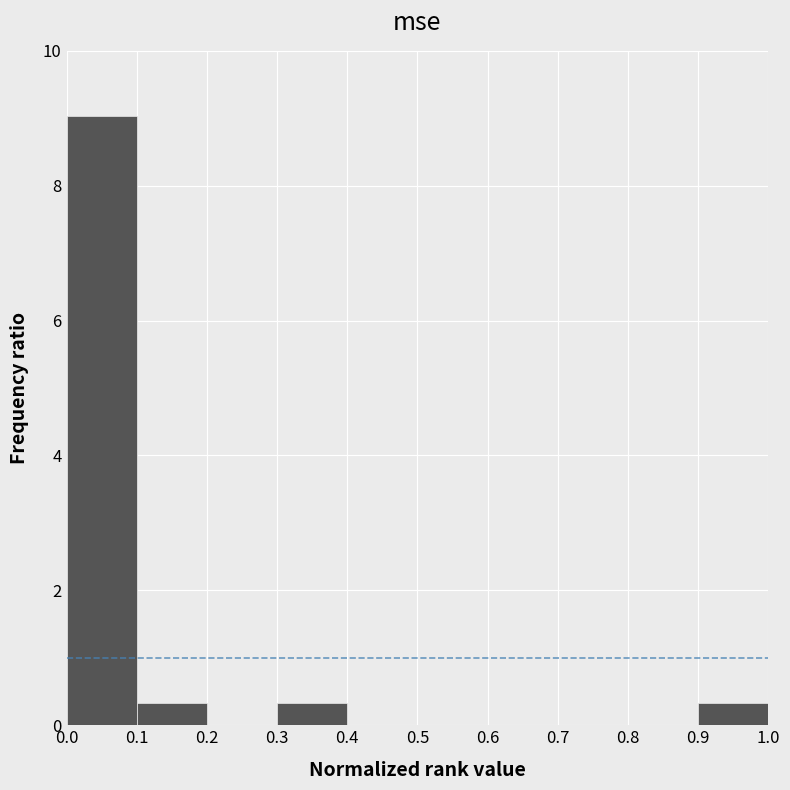

Over which range of the x-axis is the bar tallest?

0.0 to 0.1